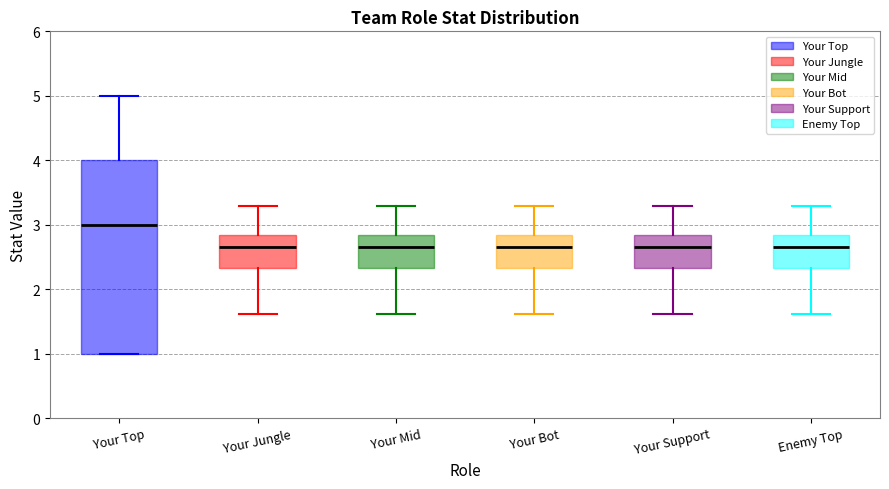

Where is the lower edge of the box for Your Support on the y-axis? The values are not printed on the chart, so give them approximately, as read against the axis.

2.3